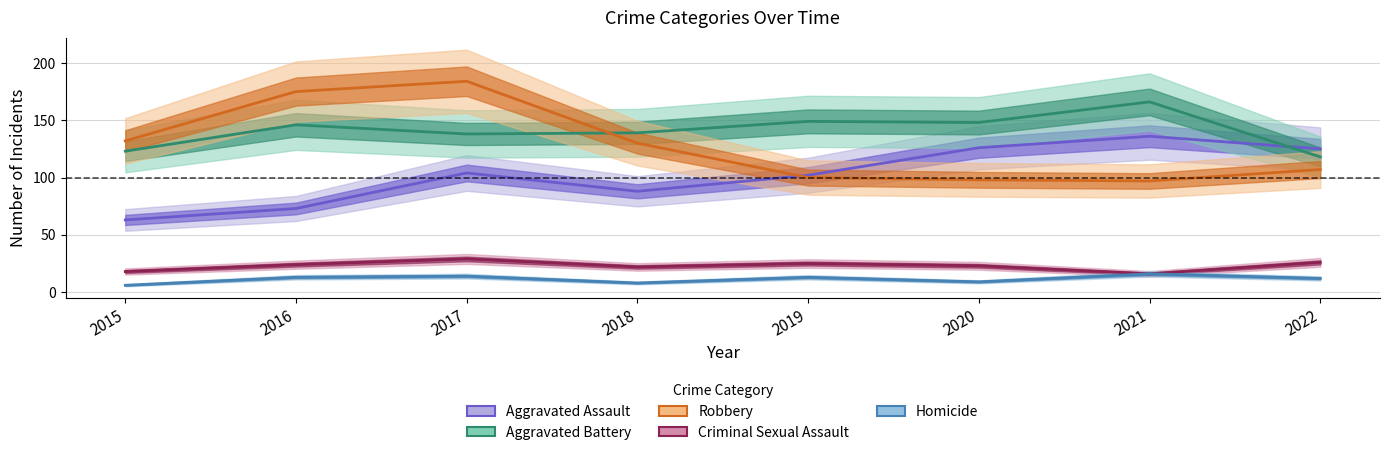

Which category has the lowest value across all series?

2015